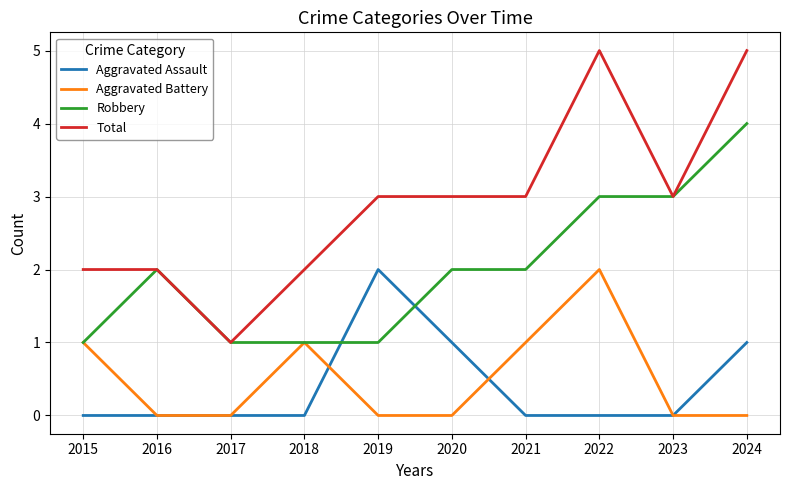

Is it true that Robbery equals 1 at 2020?

False